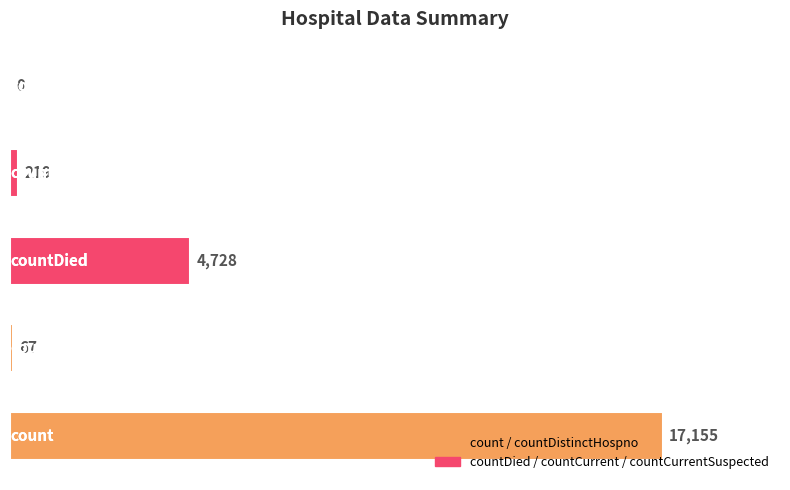

What is the maximum value shown in the chart?

17155